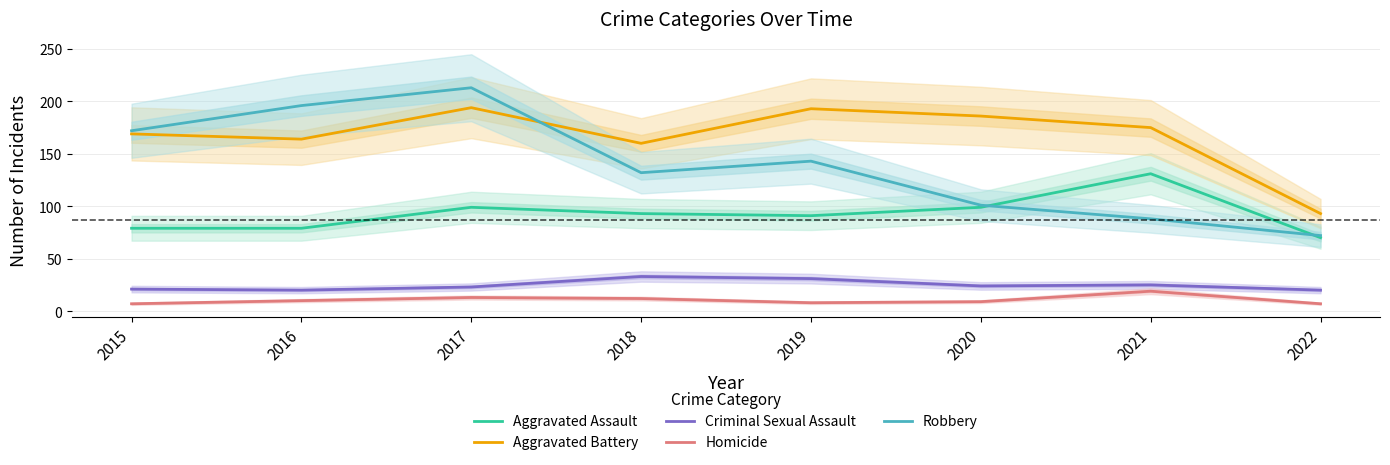

What is the total value across all series at 2017?

542